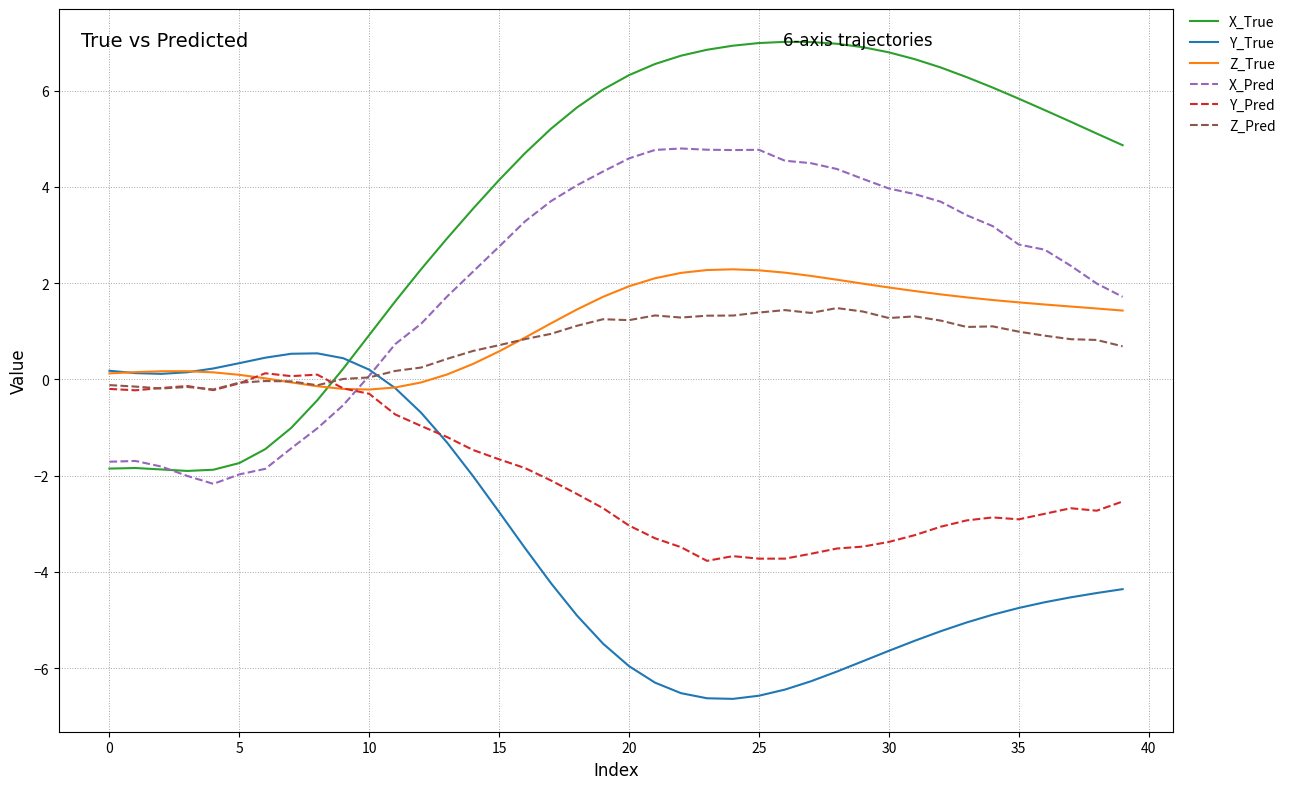

Is this an area chart (filled region under the line)?

No